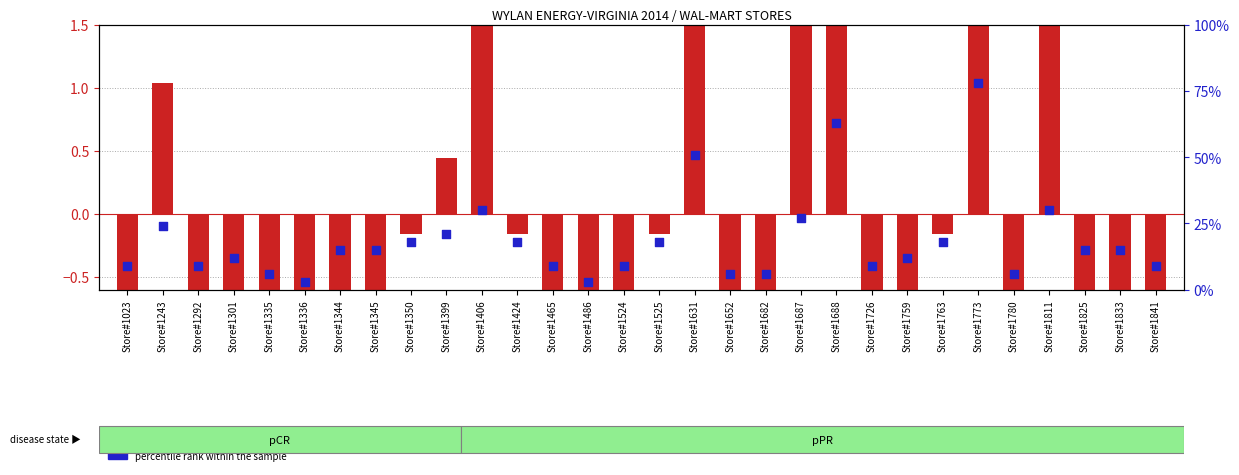

Which series has the largest total across all categories?

percentile rank within the sample